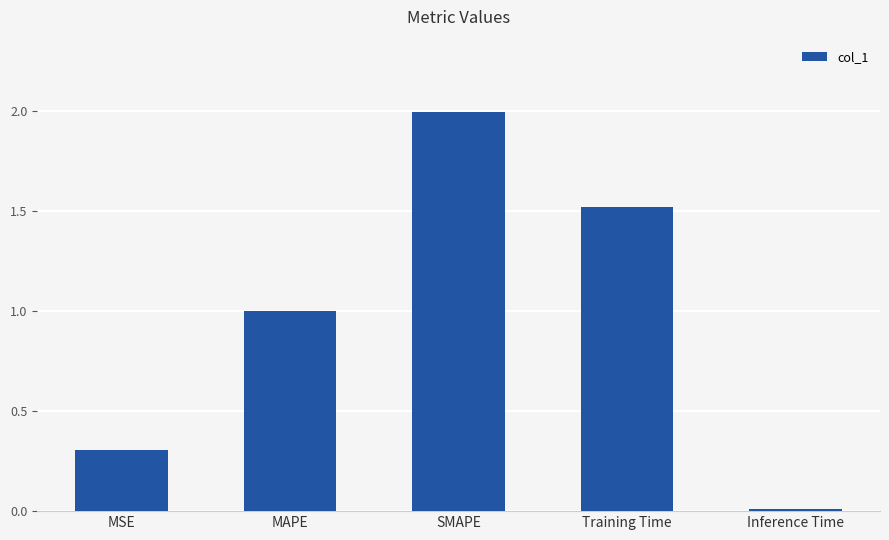

What is the difference between the values at Inference Time and MAPE?

1.0